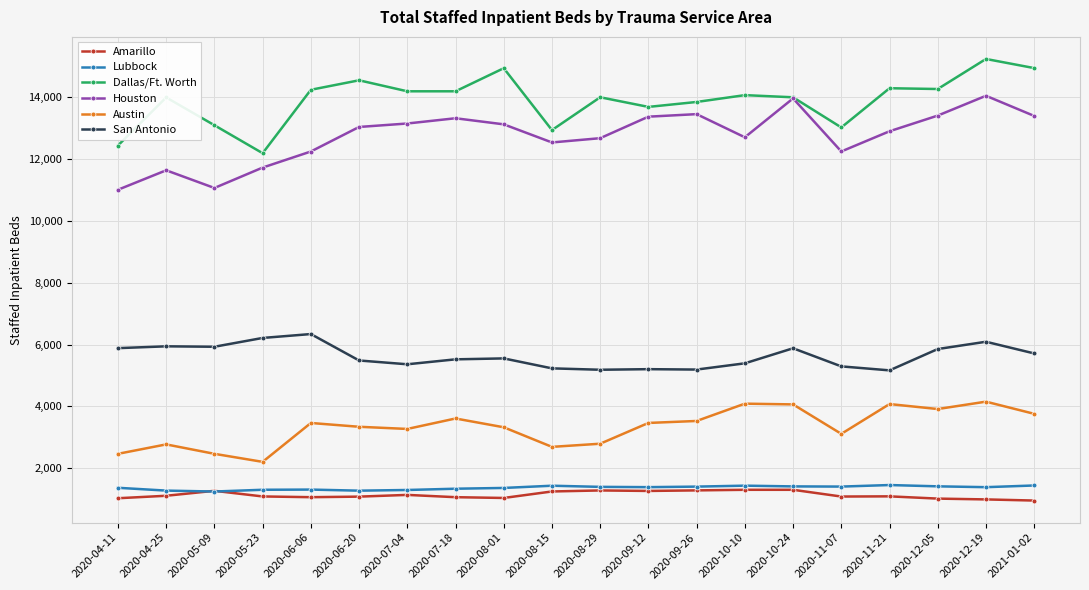

Between 2020-04-11 and 2020-06-06, which series saw the biggest shift?

Dallas/Ft. Worth